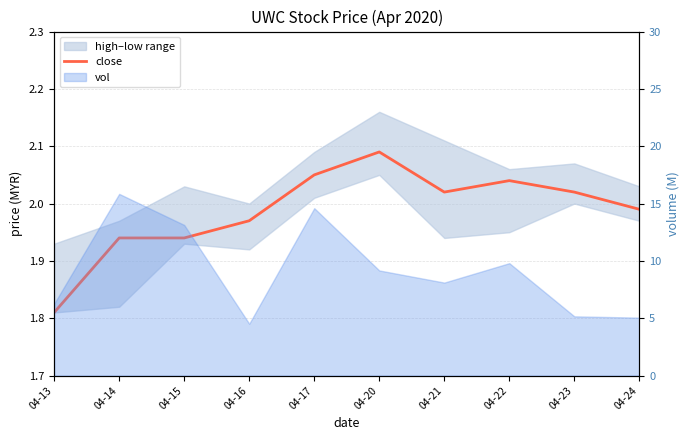

What is the value of the 10th point from the left?

2.0